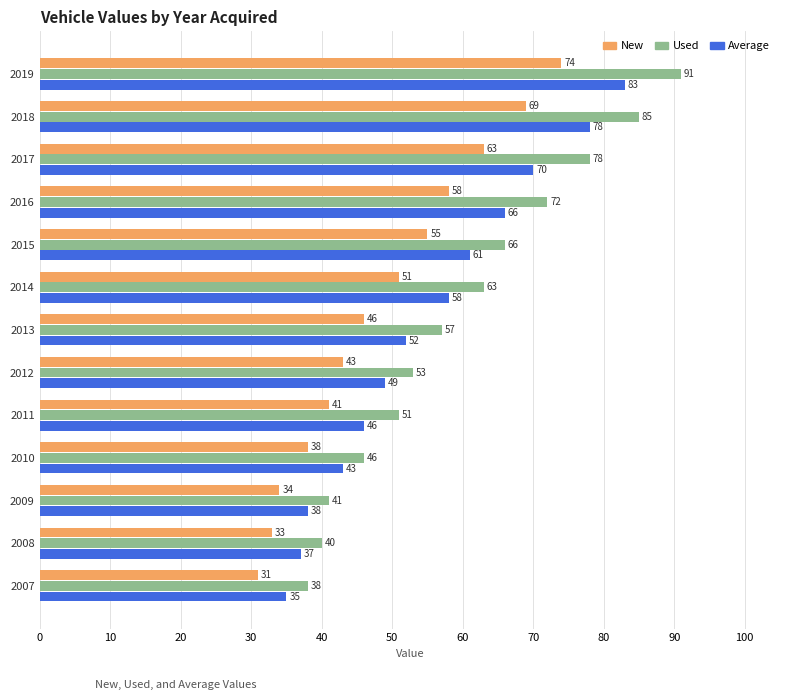

Which category has the highest value in the Used series?

2019